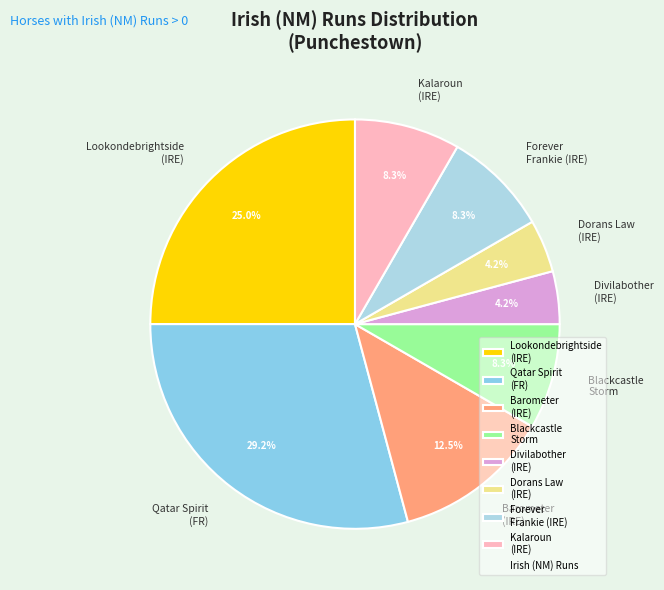

How much of the chart is everything except Lookondebrightside (IRE)?

75.0%